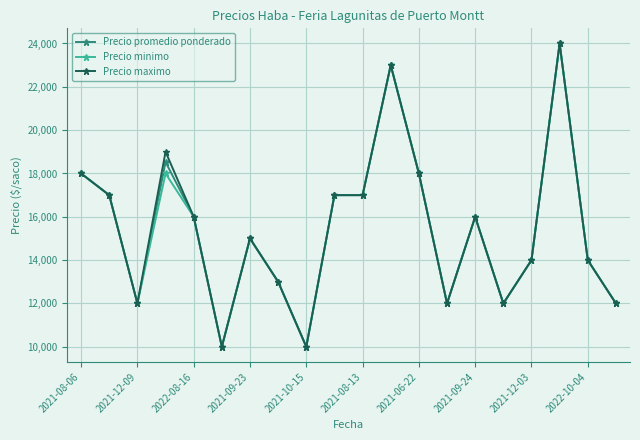

How many categories are shown in the chart?

20